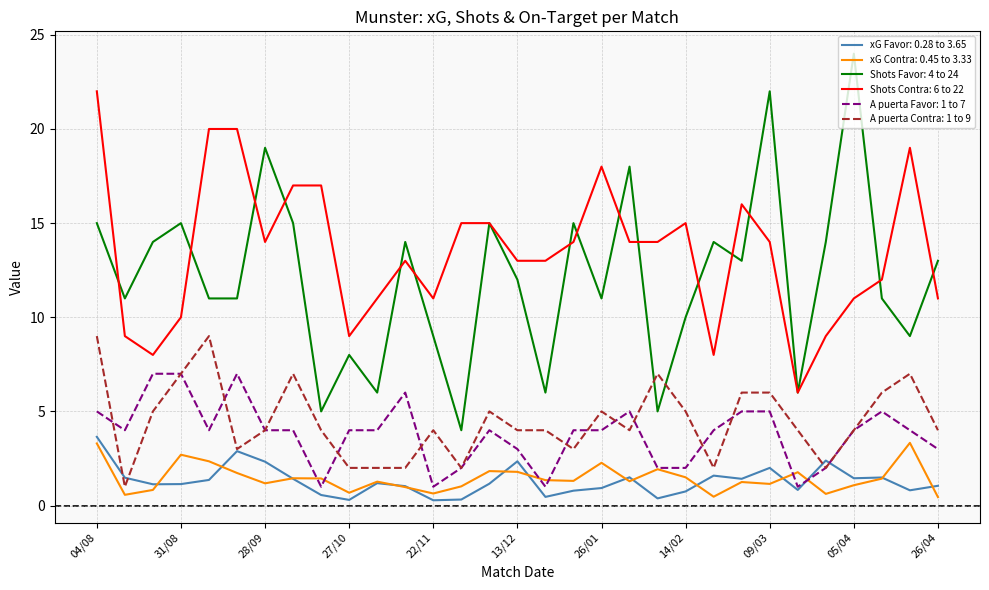

Which series has the widest spread of values?

Shots Favor: 4 to 24